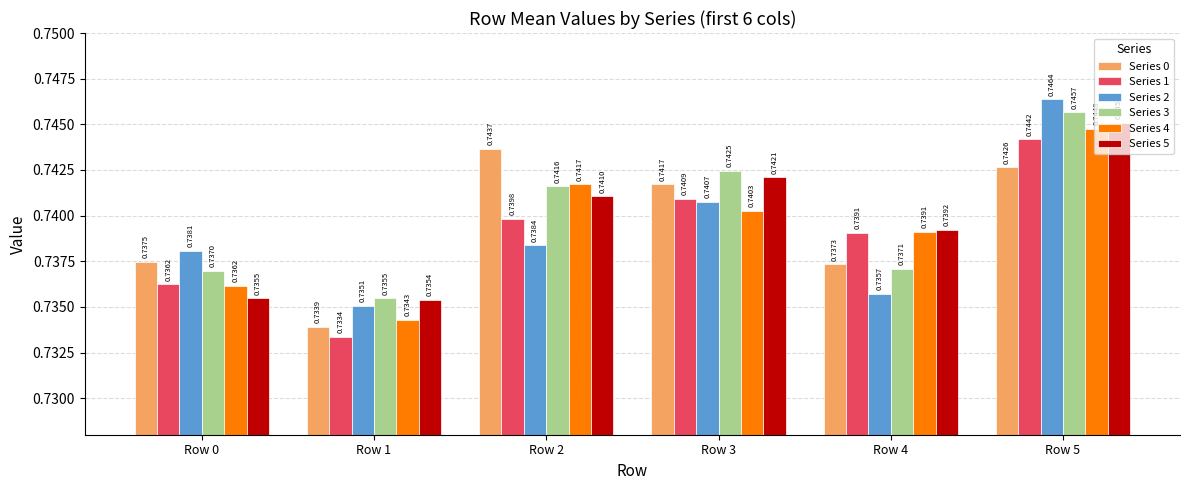

Count the Series 0 values in the range 0 to 1.

6